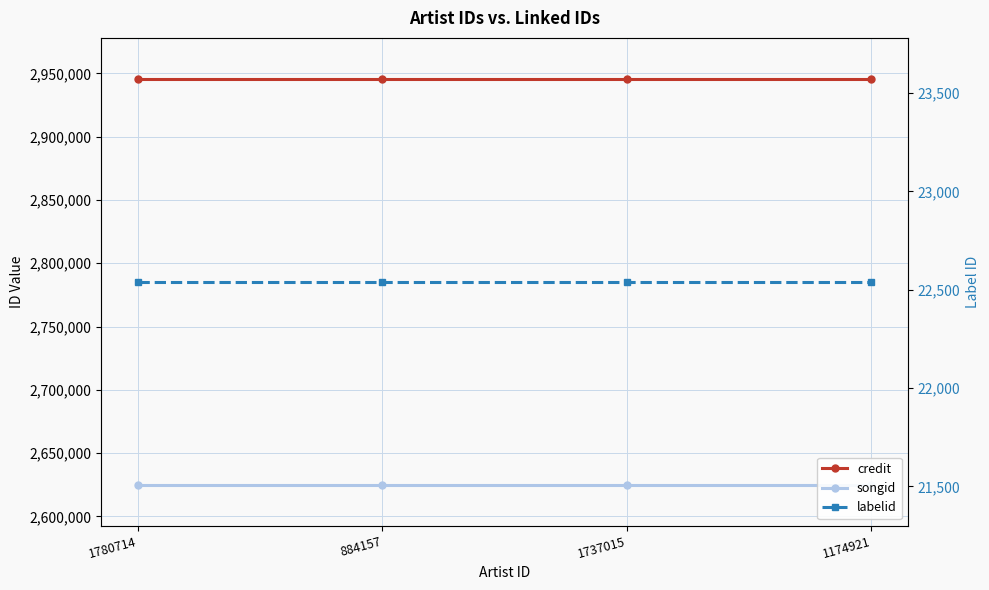

Does the chart display data point markers on the line(s)?

Yes